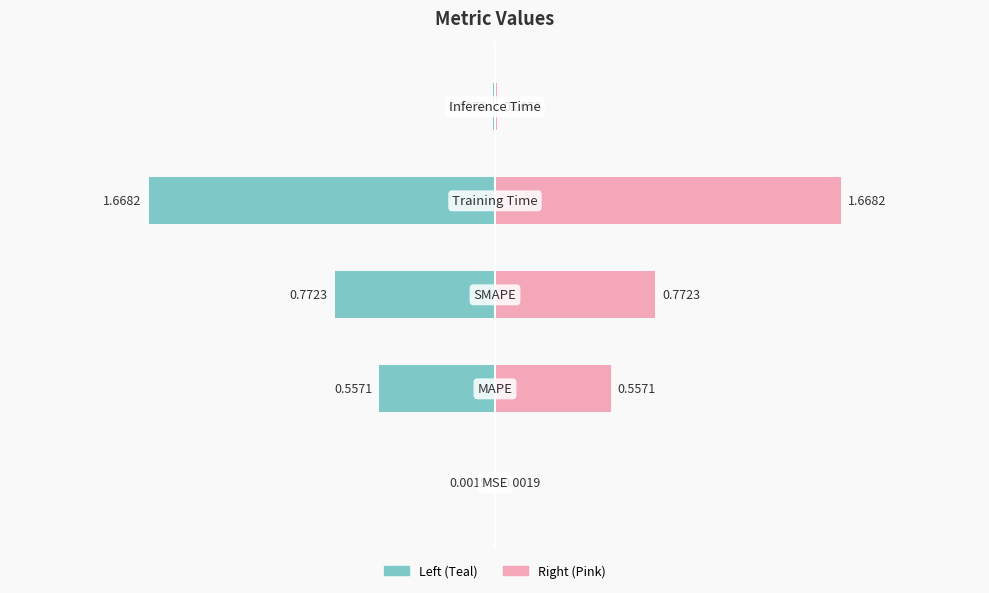

Reading left to right, transcribe all the data shown in this chart.

MSE=0.0	MAPE=0.6	SMAPE=0.8	Training Time=1.7	Inference Time=0.0